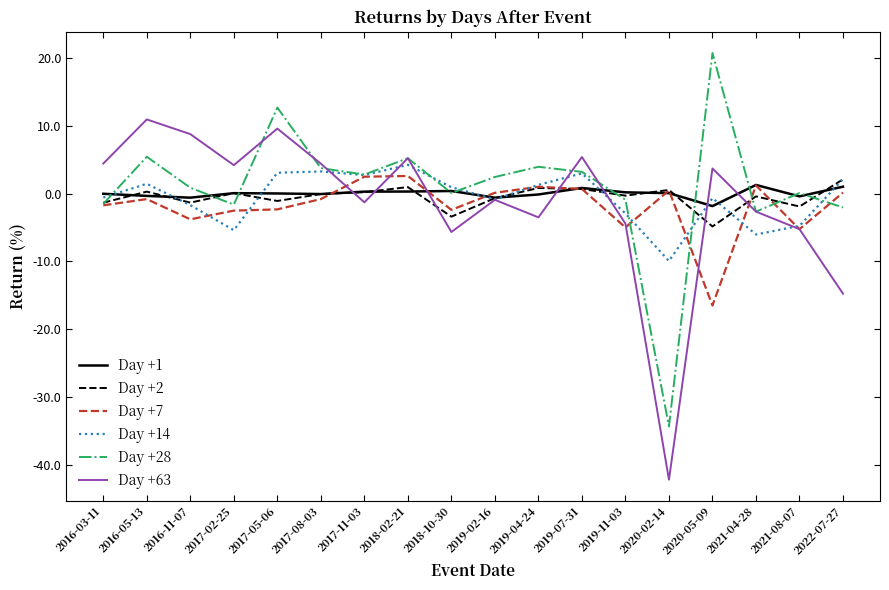

At which category does the chart reach its minimum across all series?

2020-02-14